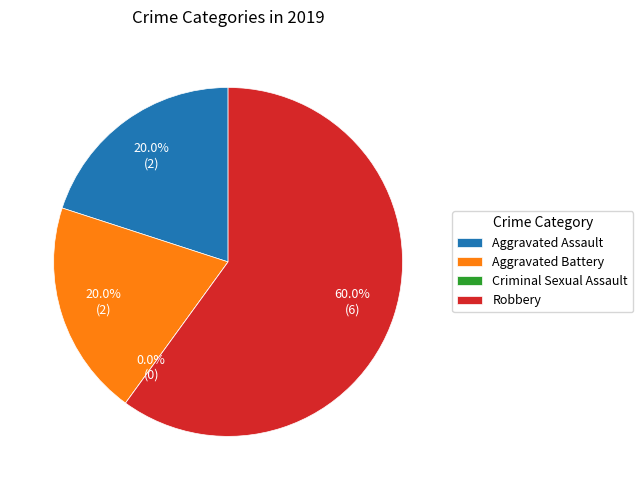

True or false: Aggravated Assault accounts for 20% of the total.

True